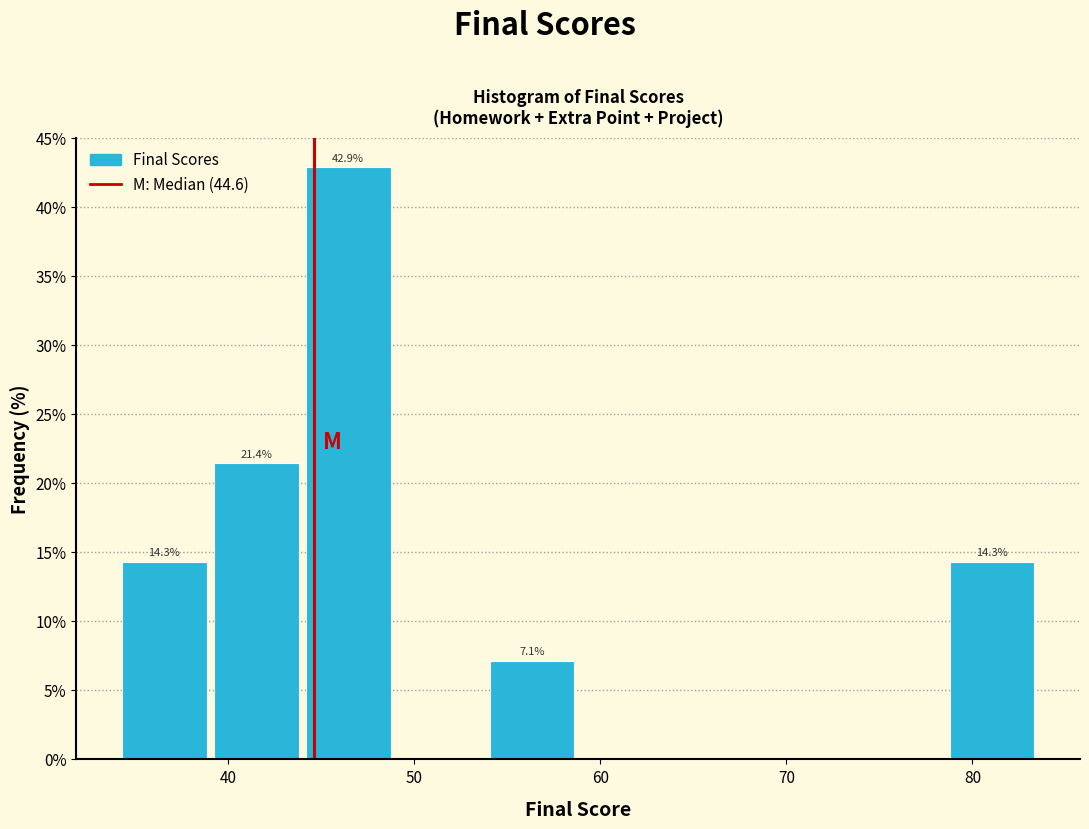

Over which range of the x-axis is the bar tallest?

44 to 49